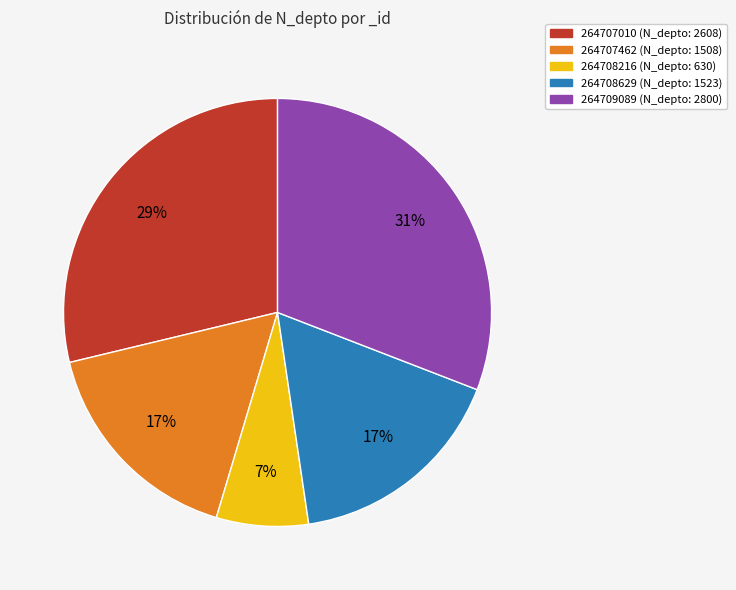

What is the largest slice in the pie chart?

264709089